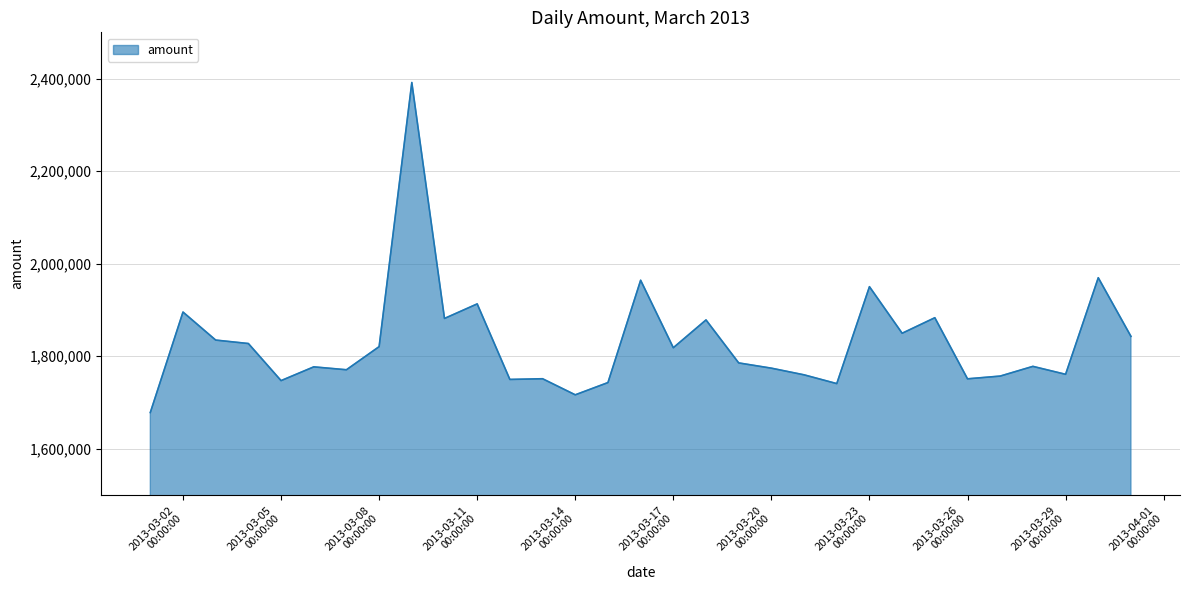

What is the maximum value shown in the chart?

2391565